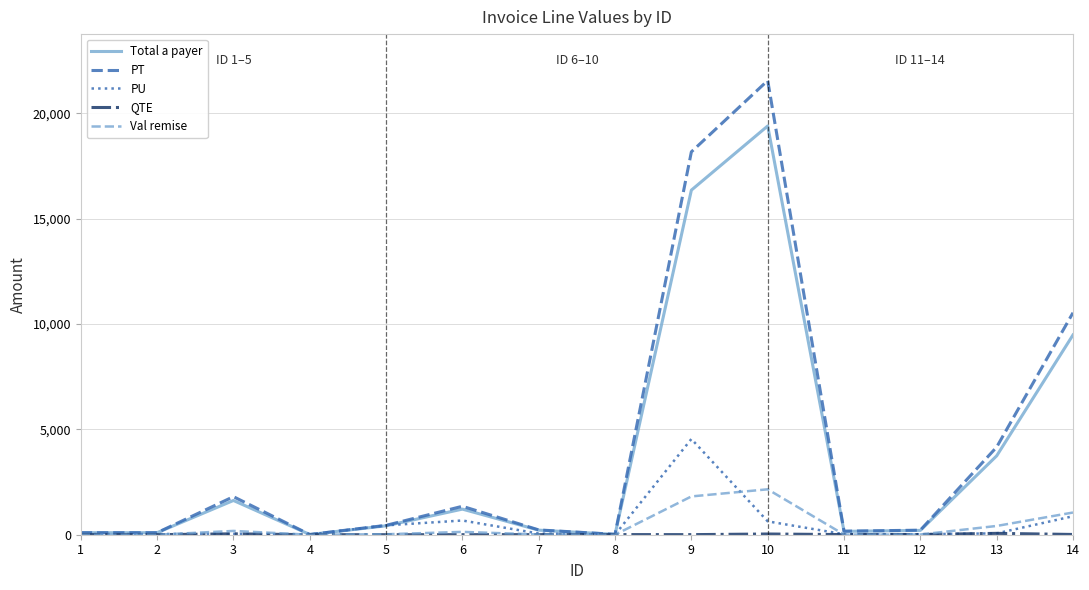

At which category is the sum across all series the highest?

10